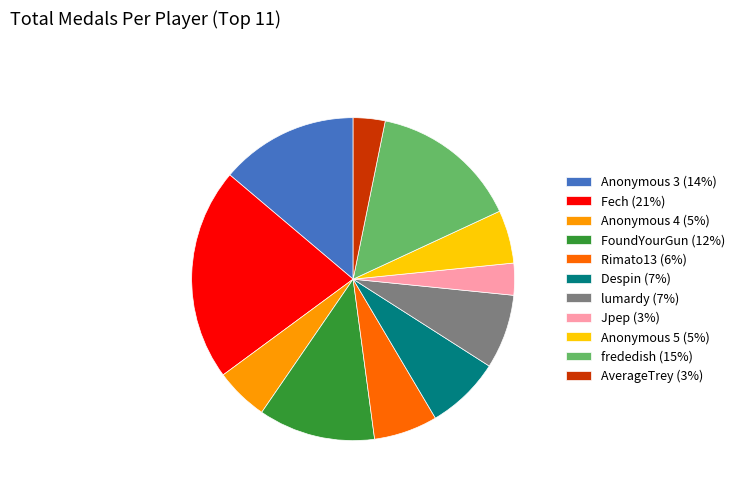

Is Anonymous 3 the majority of the pie?

No